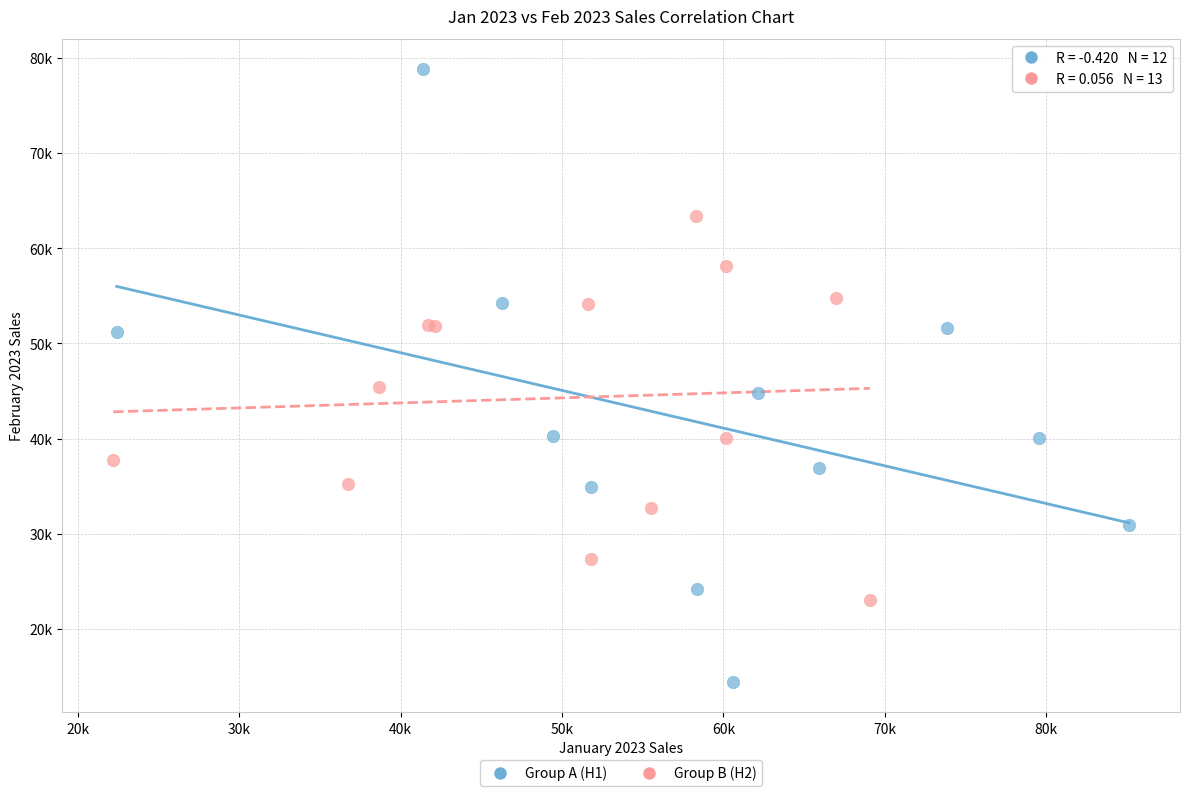

Which series contains the highest Y value?

Group A (H1)